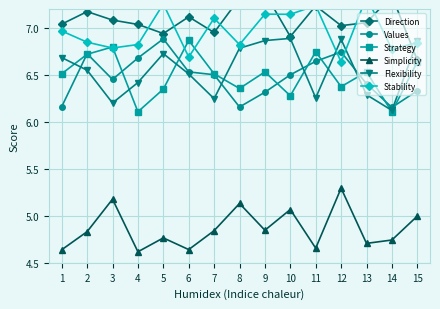

The Stability series shows 11.8 at 2. True or false?

False